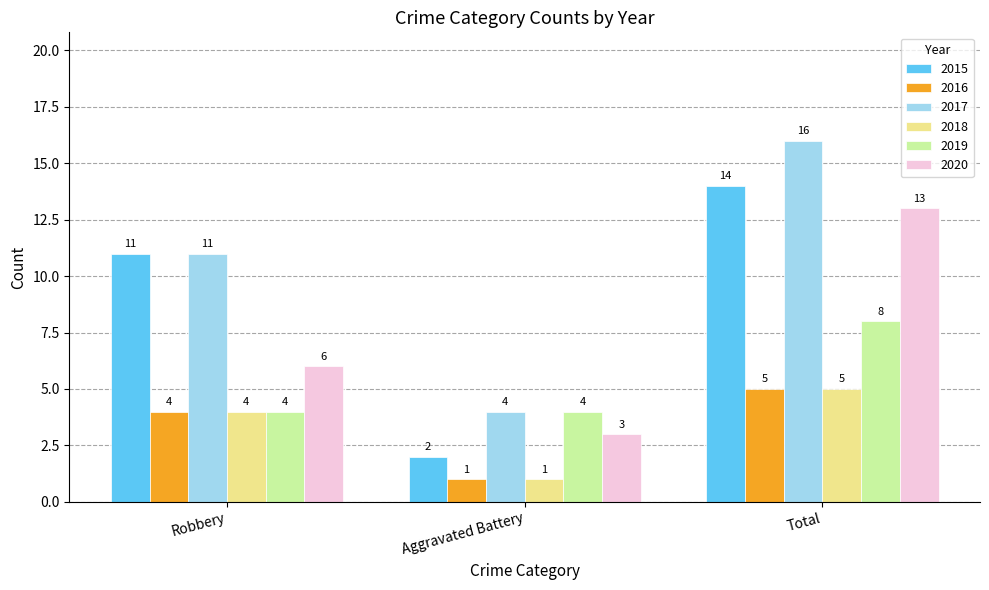

What is the label of the 3rd bar from the left?

Total